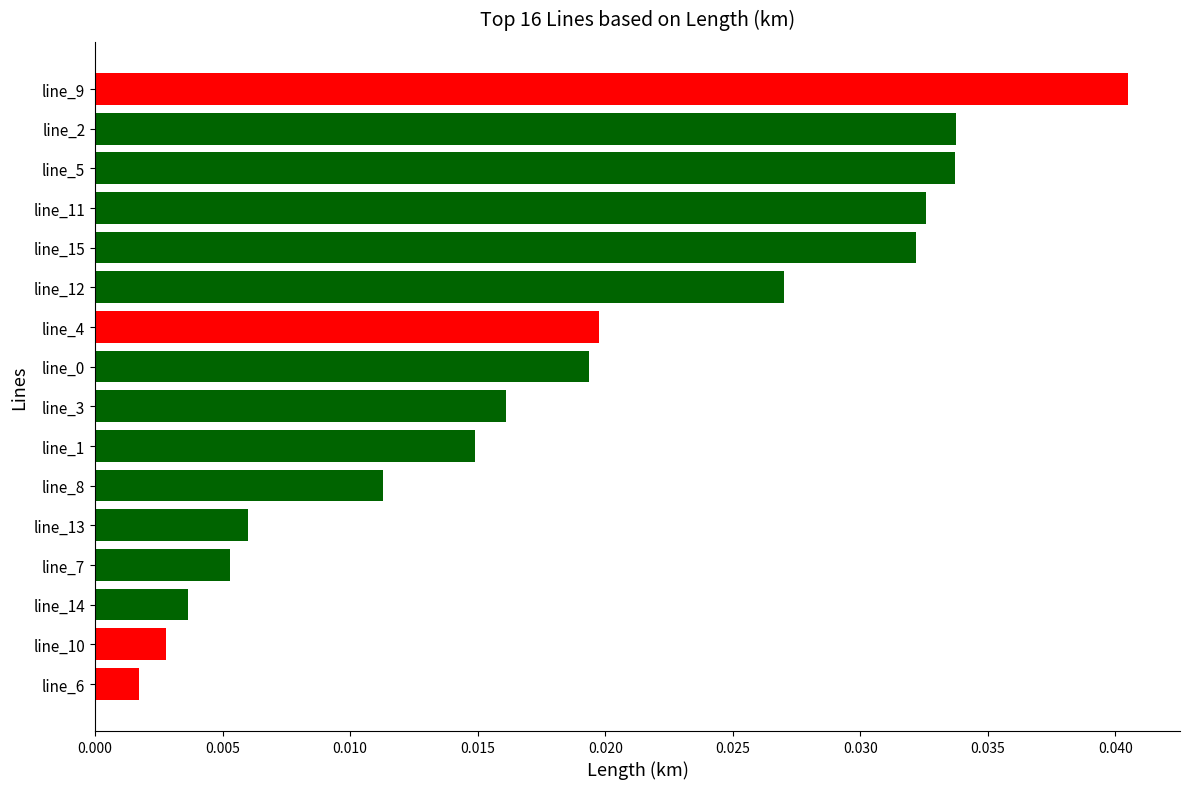

What is the label of the 10th bar from the top?

line_1